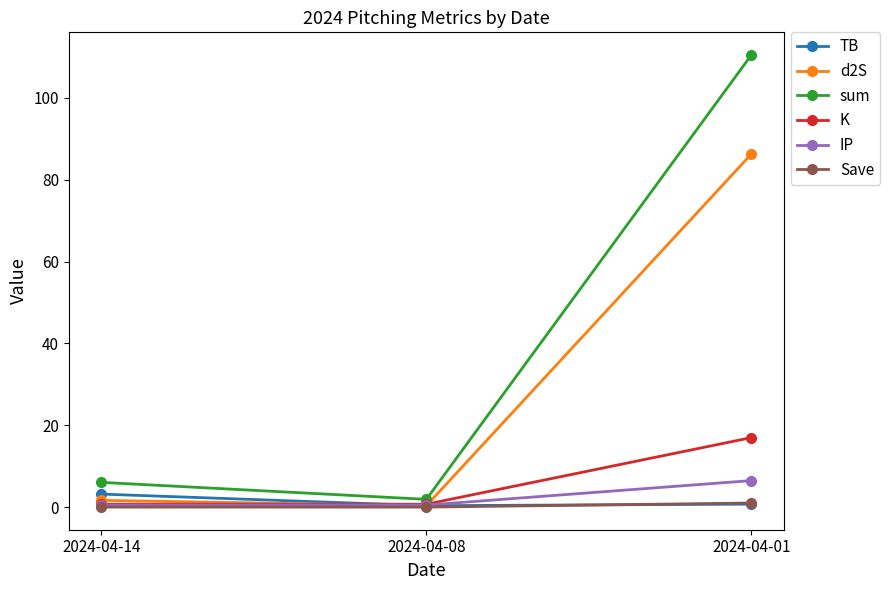

At which label does sum first exceed 6?

2024-04-14